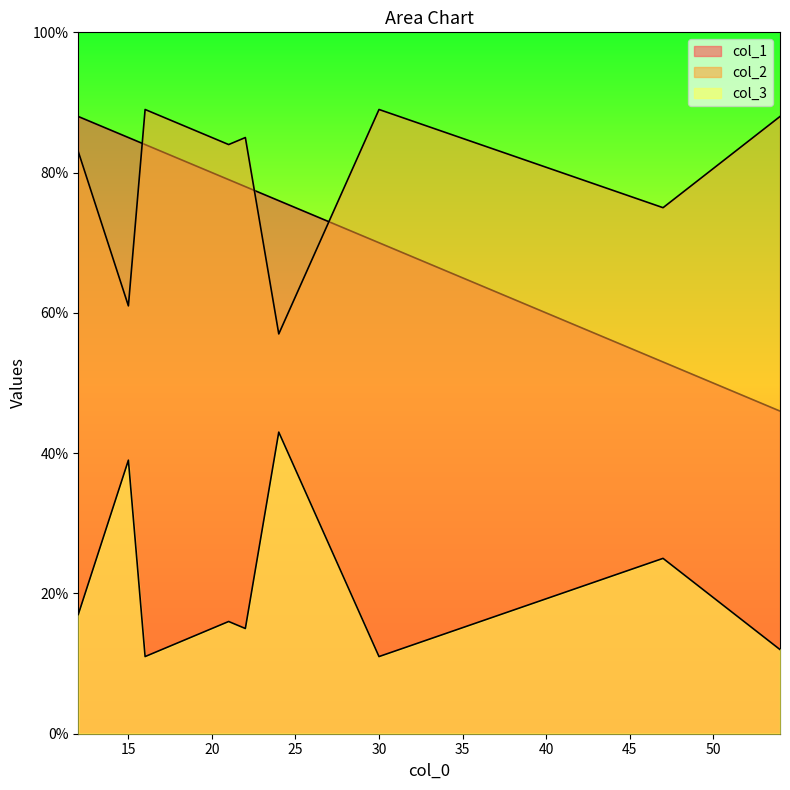

Is it true that col_2 equals 40 at 12?

False